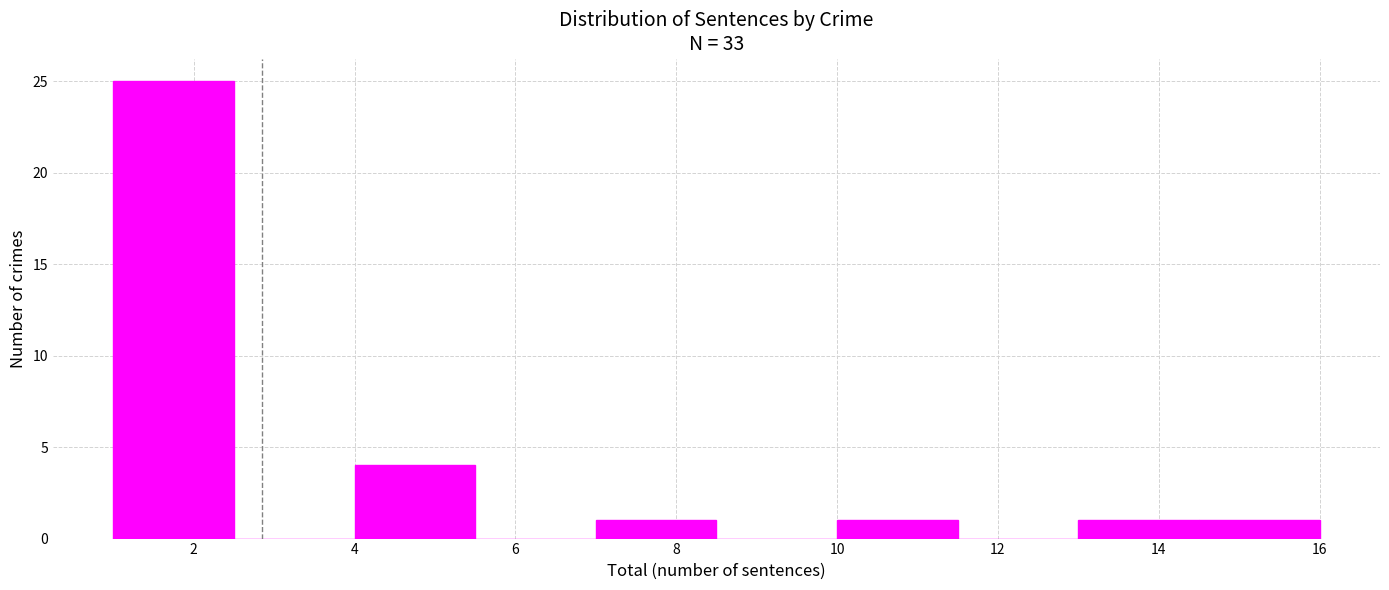

Reading left to right, transcribe this chart: for each bar, give the range it covers on the x-axis and its height. Neither the bar edges nor the heights are printed on the chart, so give them approximately, as read against the axes.

1.0 to 2.5: 25
2.5 to 4.0: 0
4.0 to 5.5: 4
5.5 to 7.0: 0
7.0 to 8.5: 1
8.5 to 10.0: 0
10.0 to 11.5: 1
11.5 to 13.0: 0
13.0 to 14.5: 1
14.5 to 16.0: 1